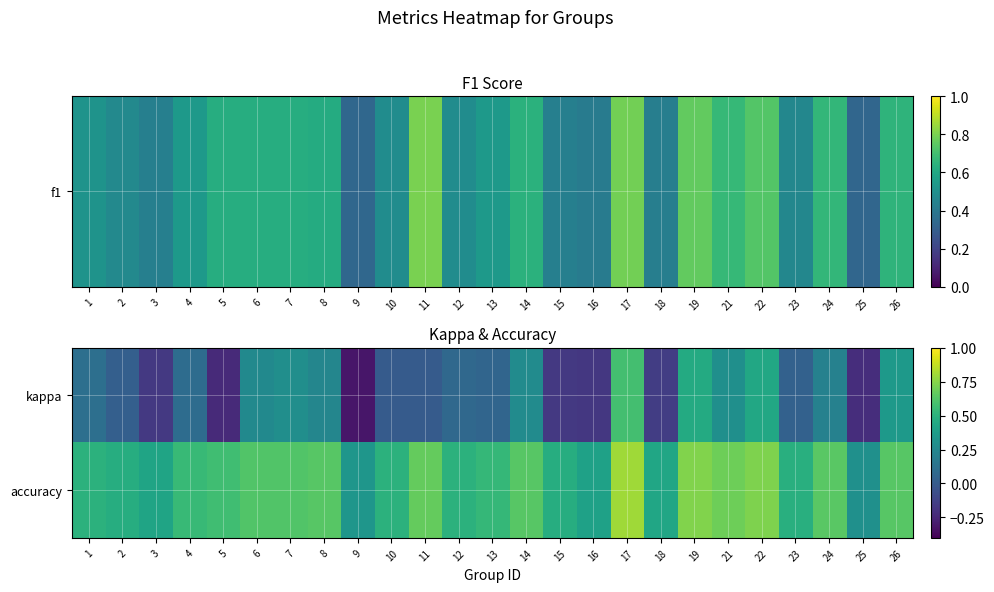

At how many categories does at least one series exceed 0?

25